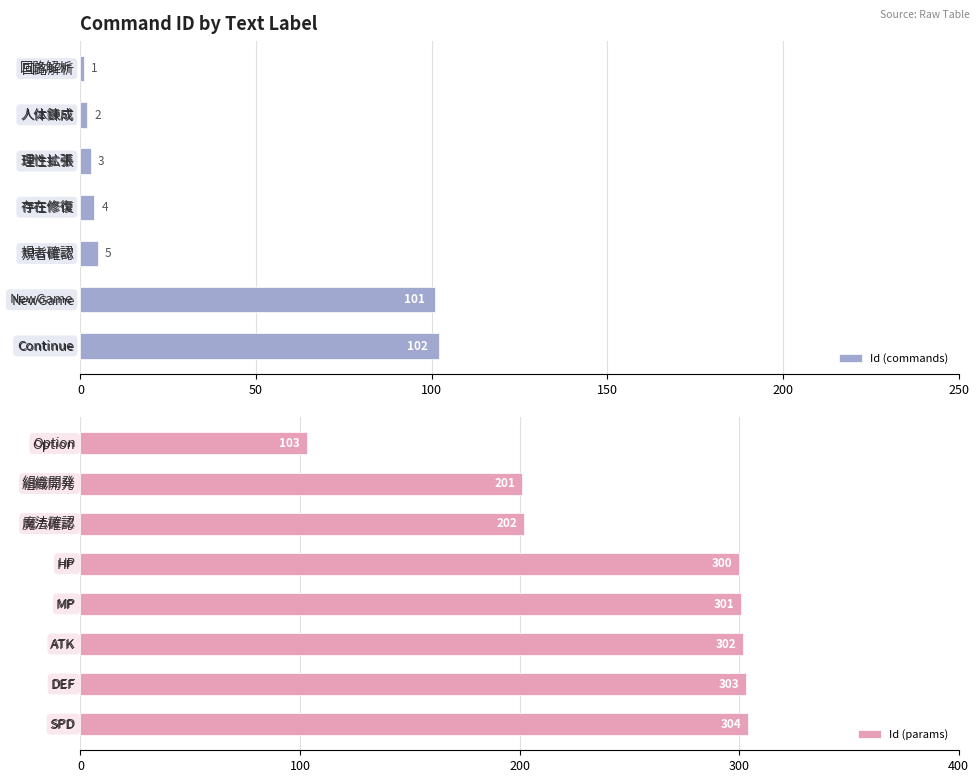

Is it true that the value at DEF is 445?

False